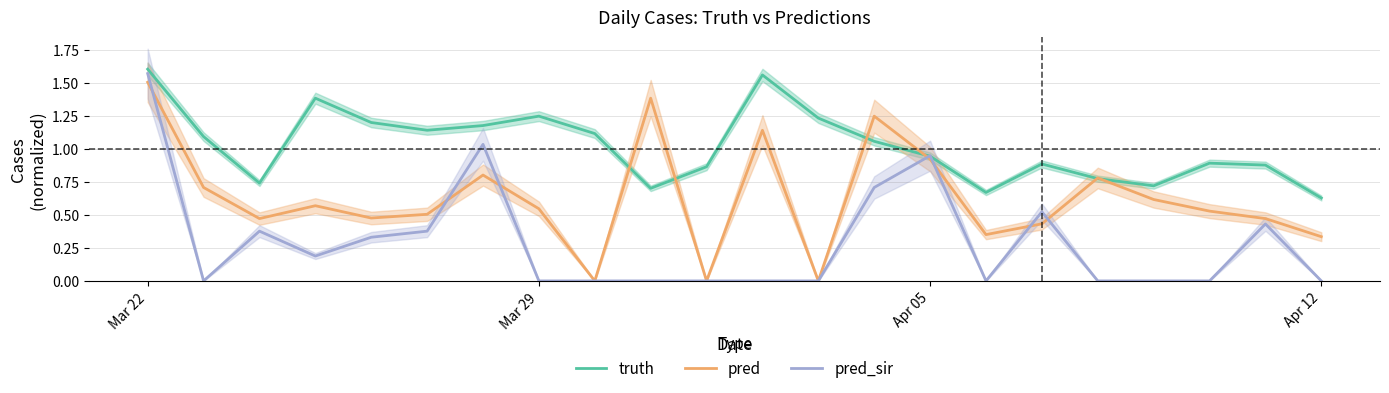

At which label does pred_sir reach its peak?

Mar 22